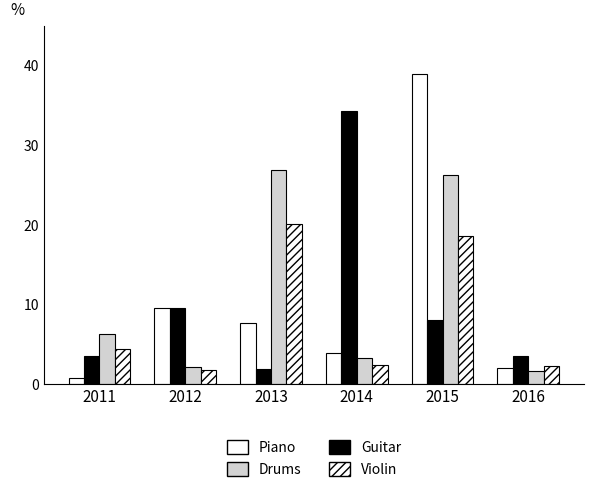

What is the value of the Piano bar at the 2nd from the left?

9.5